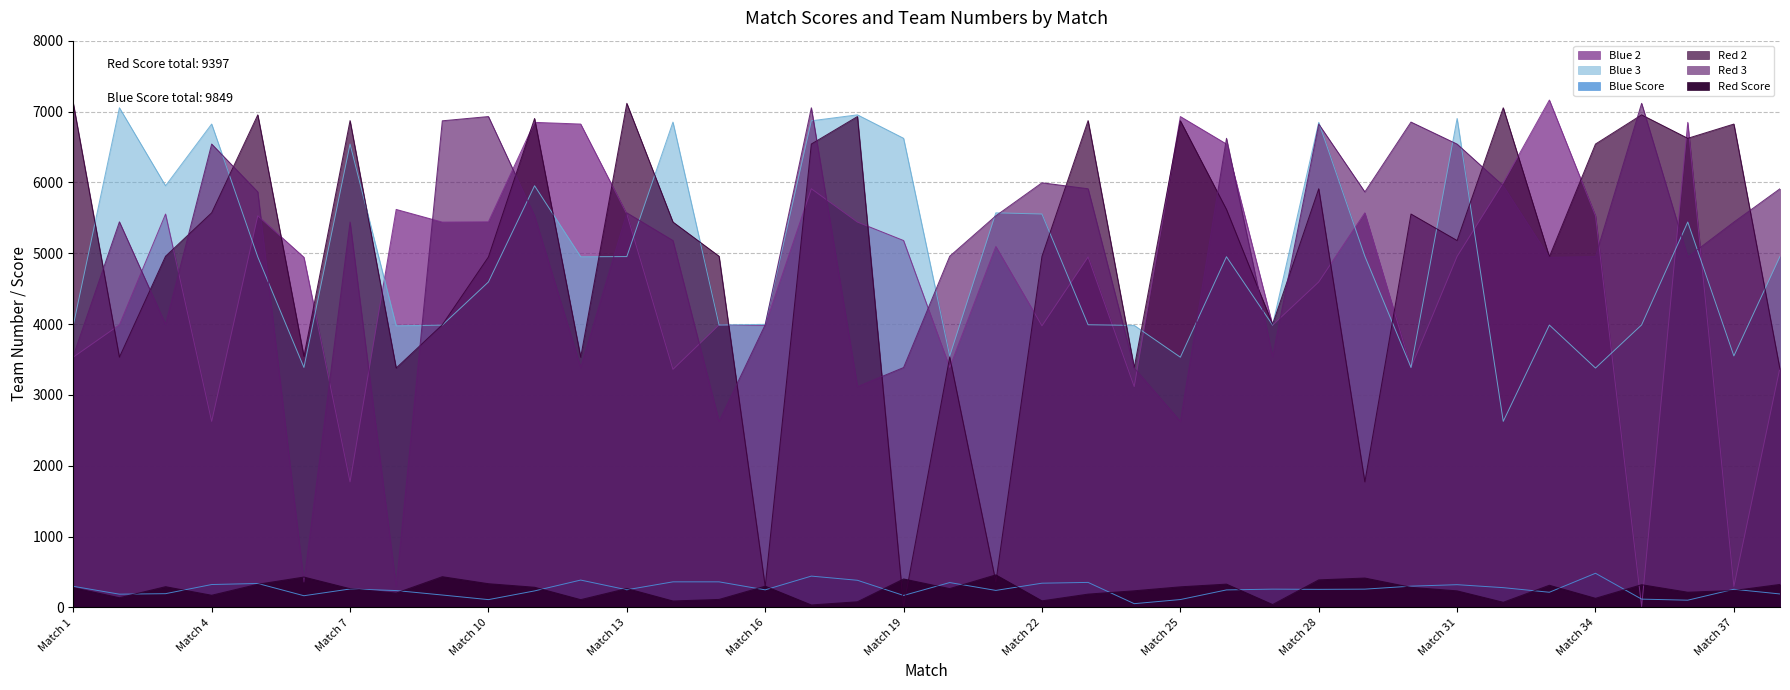

The Blue Score series shows 663 at Match 12. True or false?

False